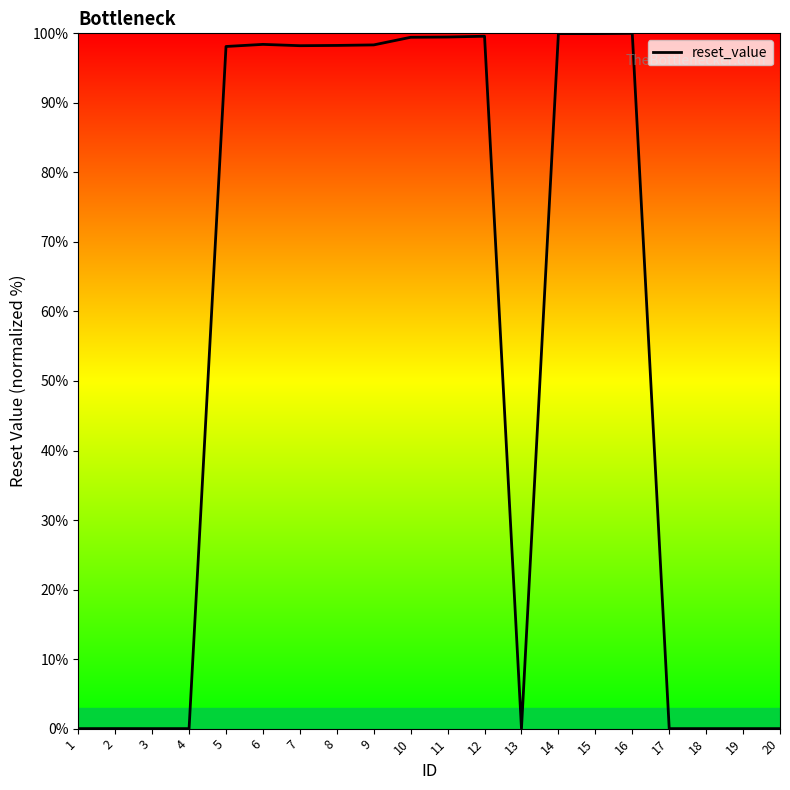

The chart shows a value of 148.9 at 12. True or false?

False